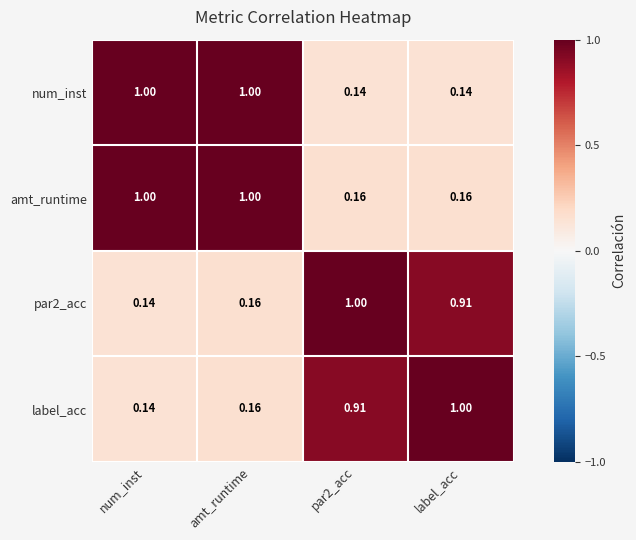

At which category is the sum across all series the highest?

amt_runtime